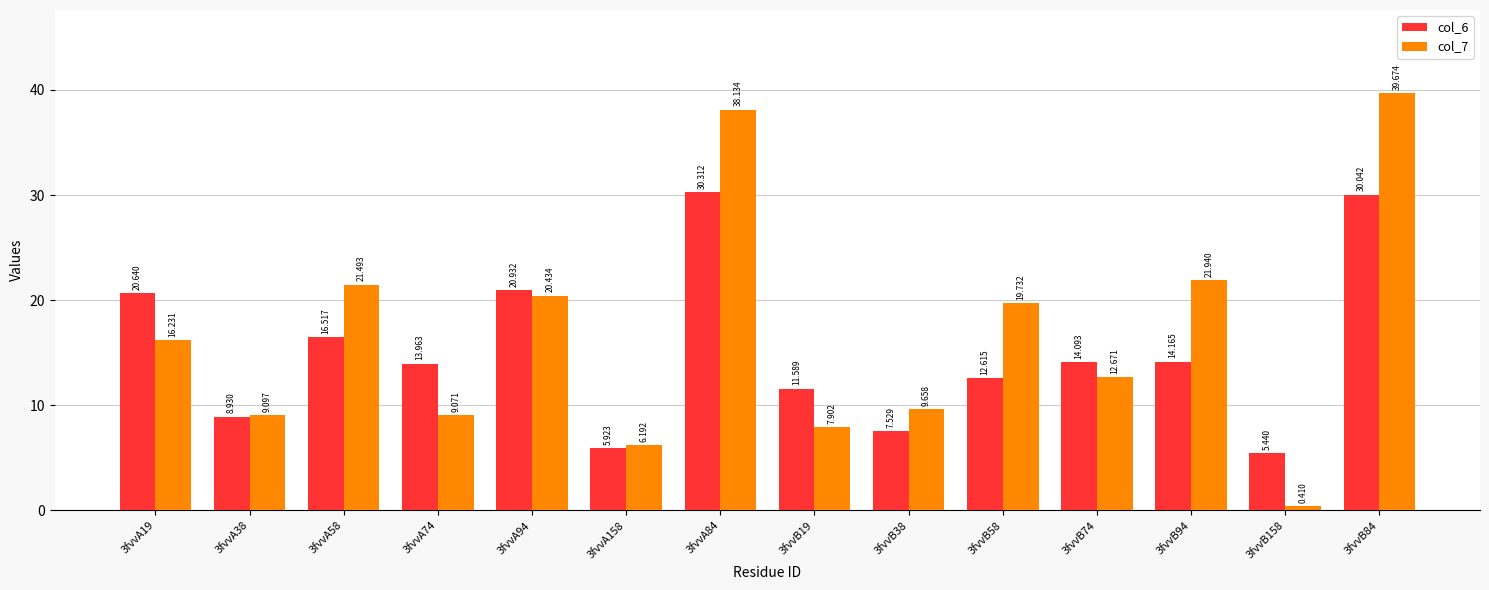

What is the average value of the col_7 series?

16.6